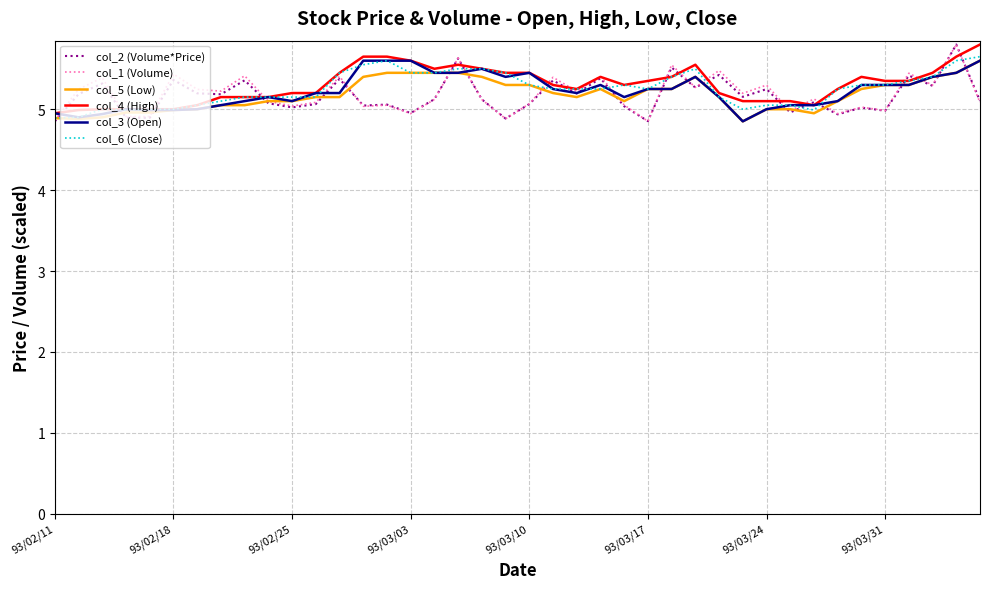

What is the maximum value shown in the chart?

5.8